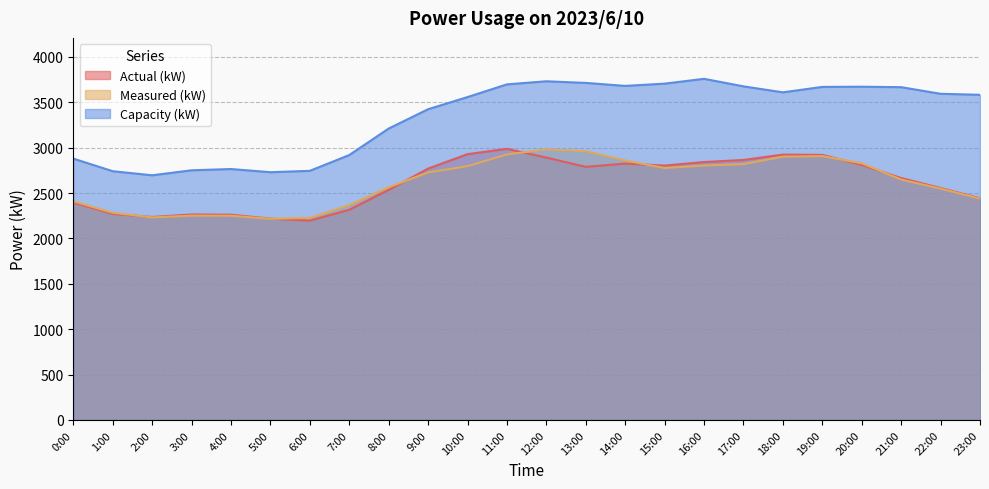

Which series has the largest range (max minus min)?

Capacity (kW)